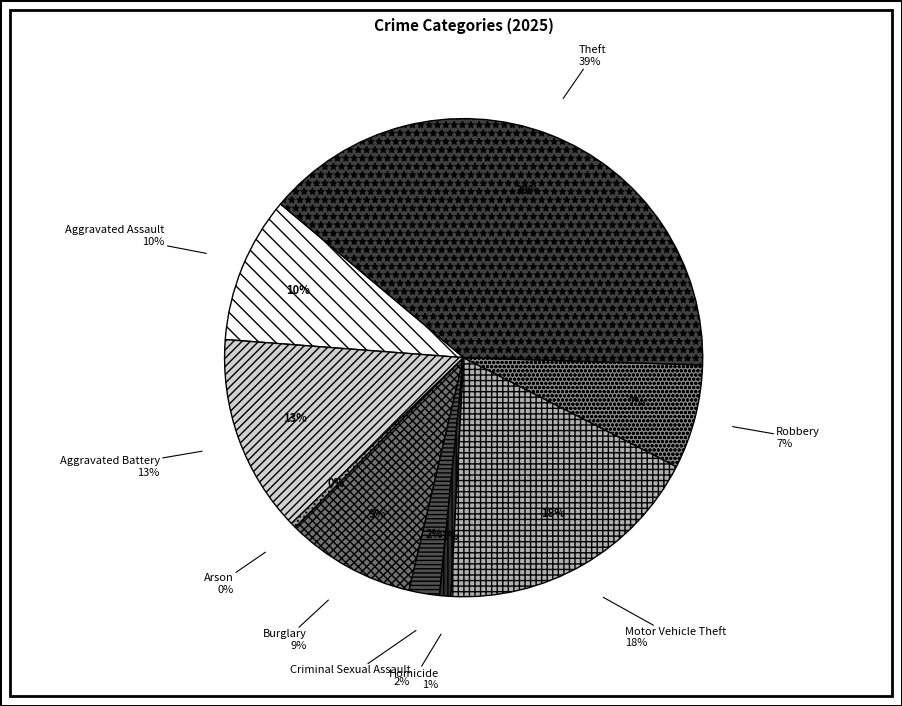

Does Aggravated Assault account for over 50% of the chart?

No